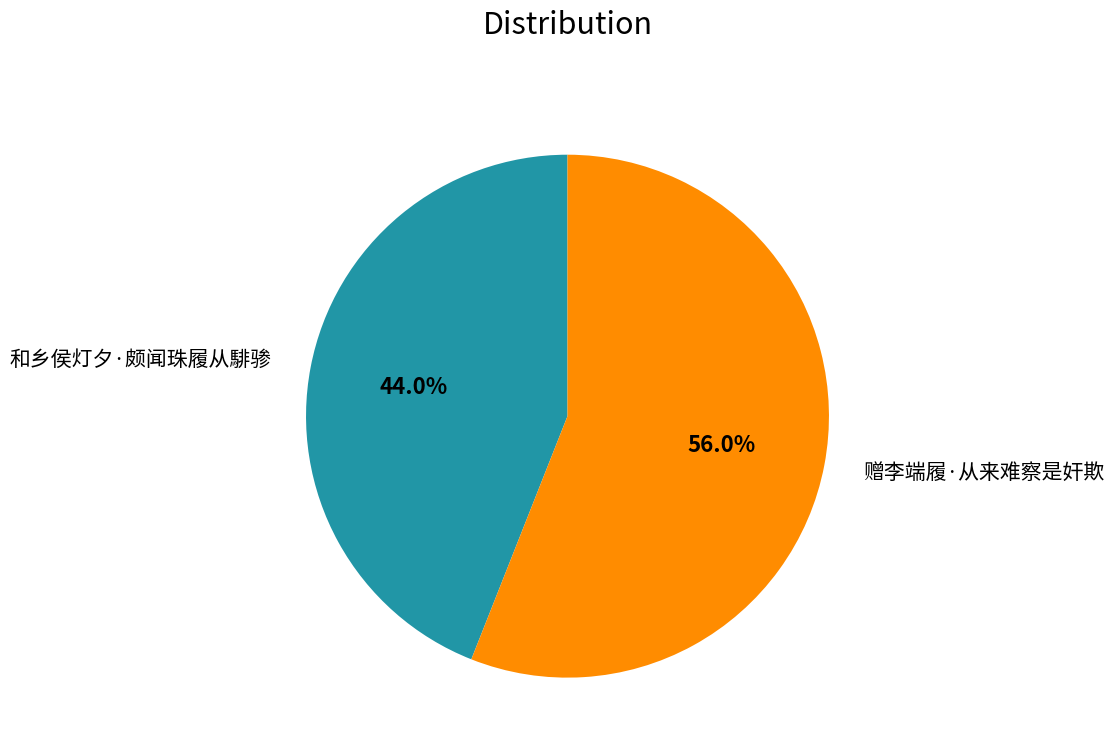

Which slice represents more than half of the pie?

赠李端履·从来难察是奸欺